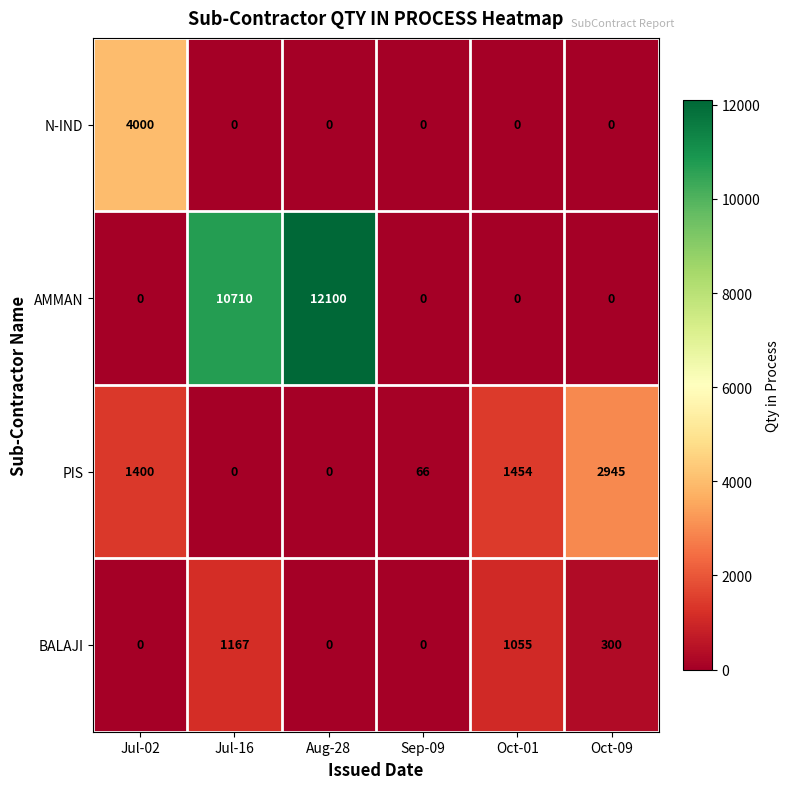

Count the number of categories in the chart.

6